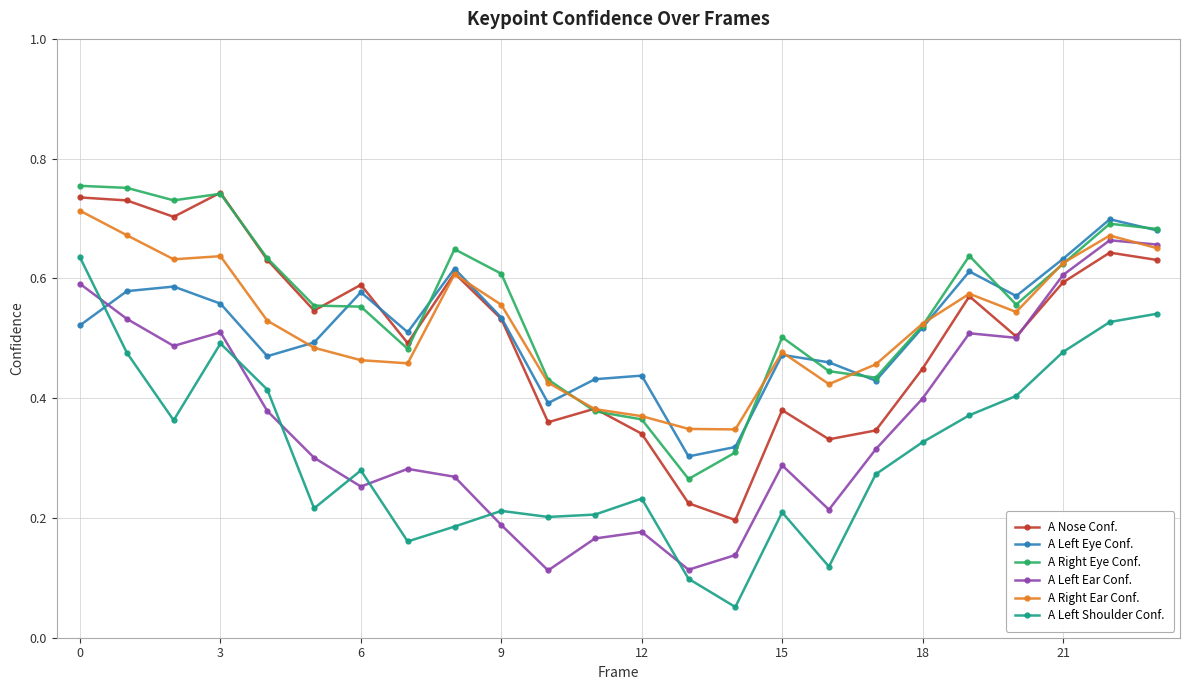

True or false: A Left Ear Conf. has more than 1 interior local peaks.

True